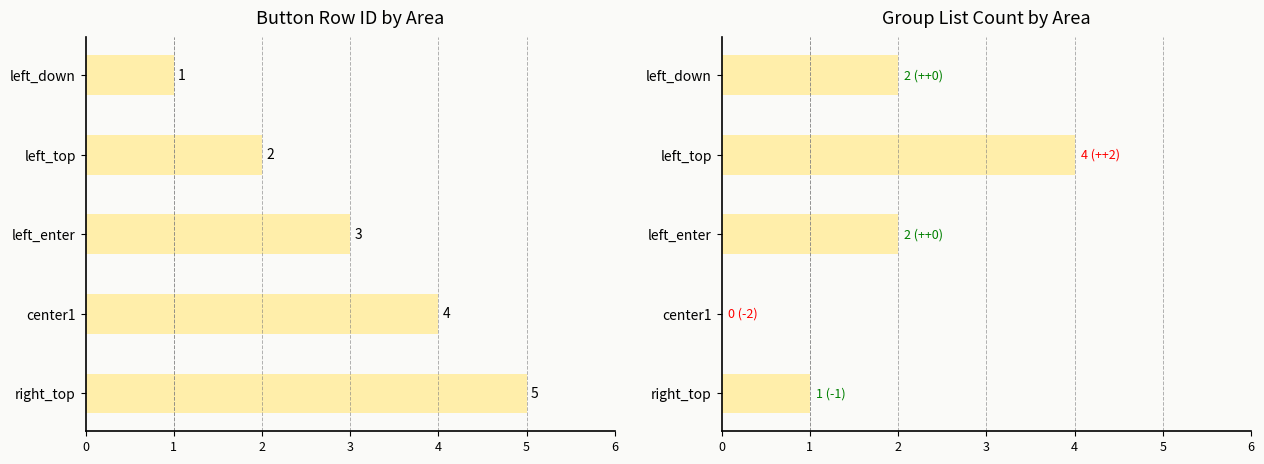

What is the difference between the maximum and minimum values in the group_list|按钮组列表 series?

4